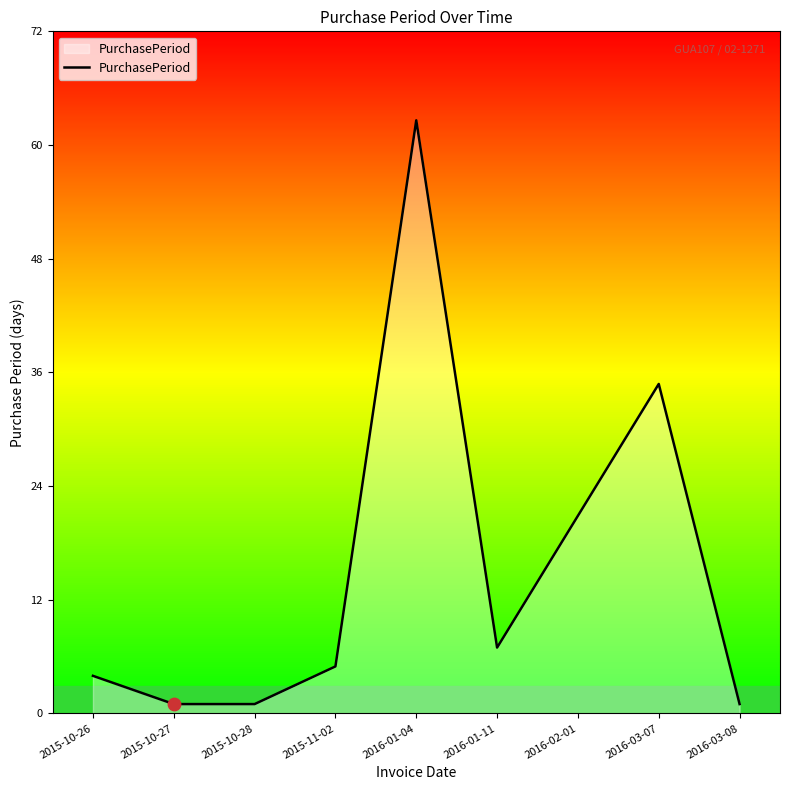

Between 2016-01-11 and 2015-10-28, which is larger?

2016-01-11